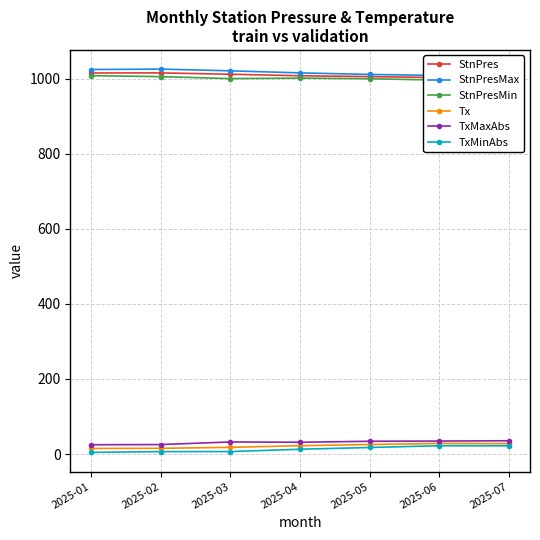

True or false: TxMinAbs has a value of 6.5 at 2025-02.

True